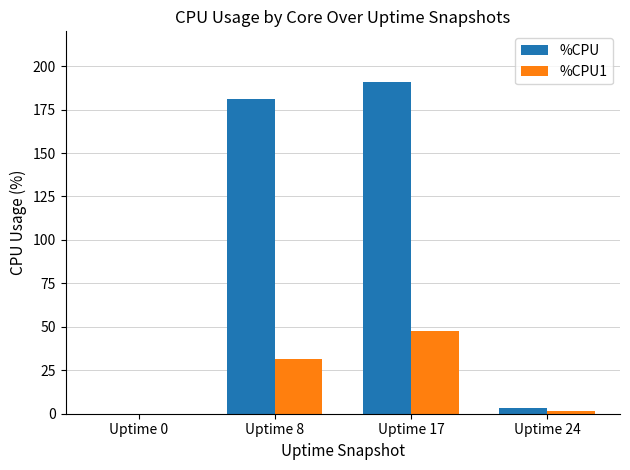

Between Uptime 0 and Uptime 8, which series saw the biggest shift?

%CPU